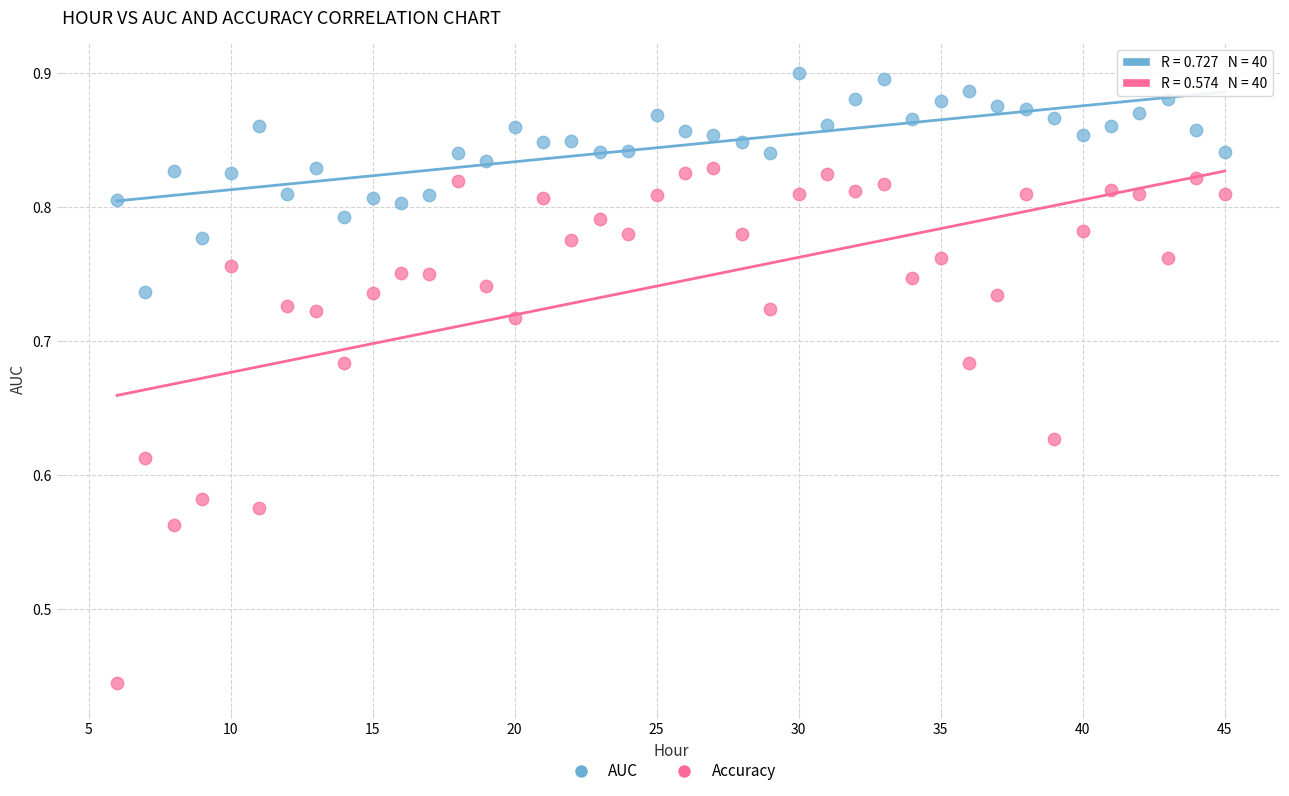

Across all data points, what is the range of X values (max minus min)?

39.0